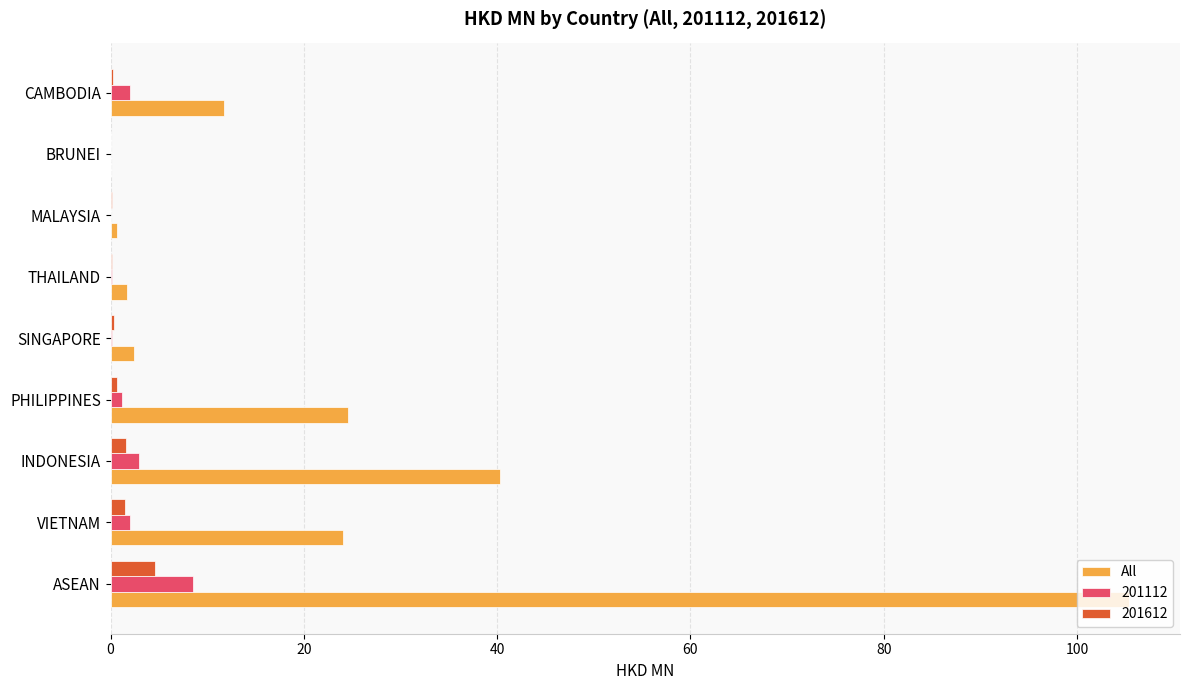

The 201112 series shows 3.9 at ASEAN. True or false?

False